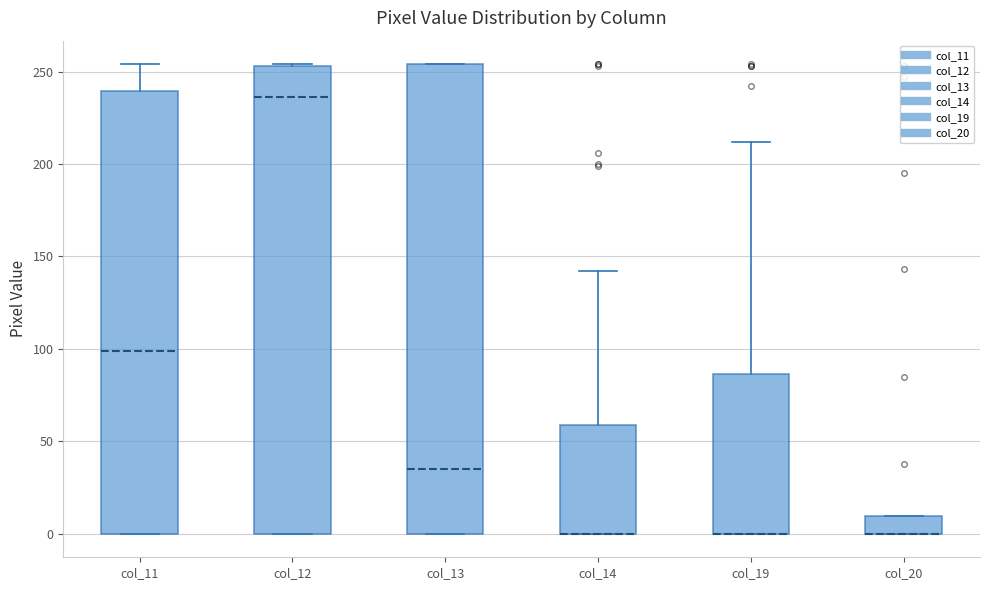

Reading left to right, transcribe this box plot: for each box, give where its median line is, the range the box spans, and where its two whiskers end, as read against the y-axis. The values are not printed on the chart, so give them approximately, as read against the axis.

col_11: median 100, box 0 to 240, whiskers 0 to 255
col_12: median 235, box 0 to 255, whiskers 0 to 255
col_13: median 35, box 0 to 255, whiskers 0 to 255
col_14: median 0 (drawn on the box's lower edge), box 0 to 60, whiskers 0 to 140
col_19: median 0 (drawn on the box's lower edge), box 0 to 85, whiskers 0 to 210
col_20: median 0 (drawn on the box's lower edge), box 0 to 10, whiskers 0 to 10